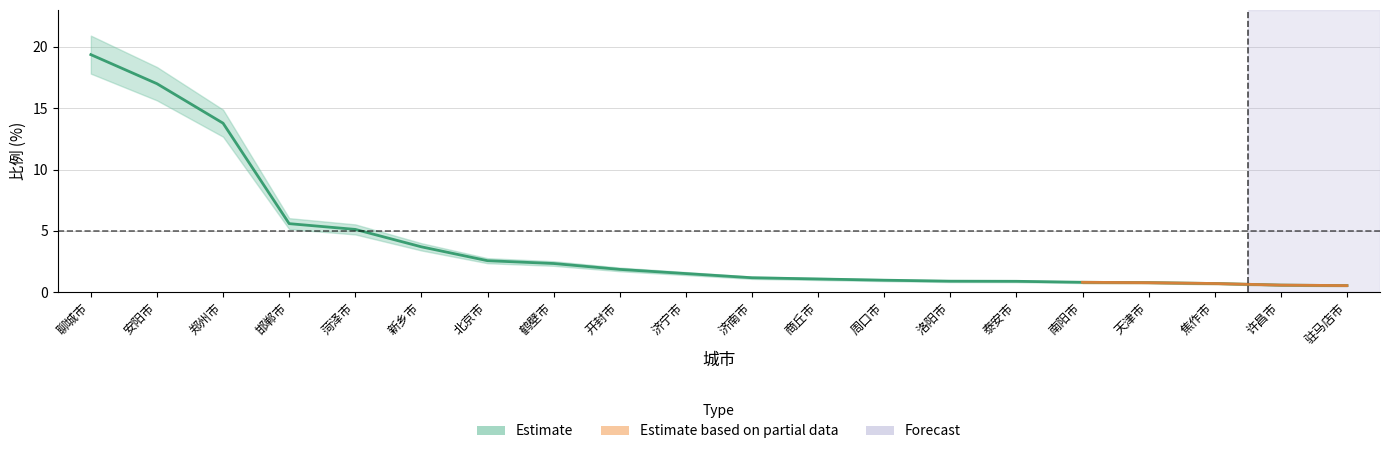

What is the change in value from 开封市 to 天津市?

-1.1